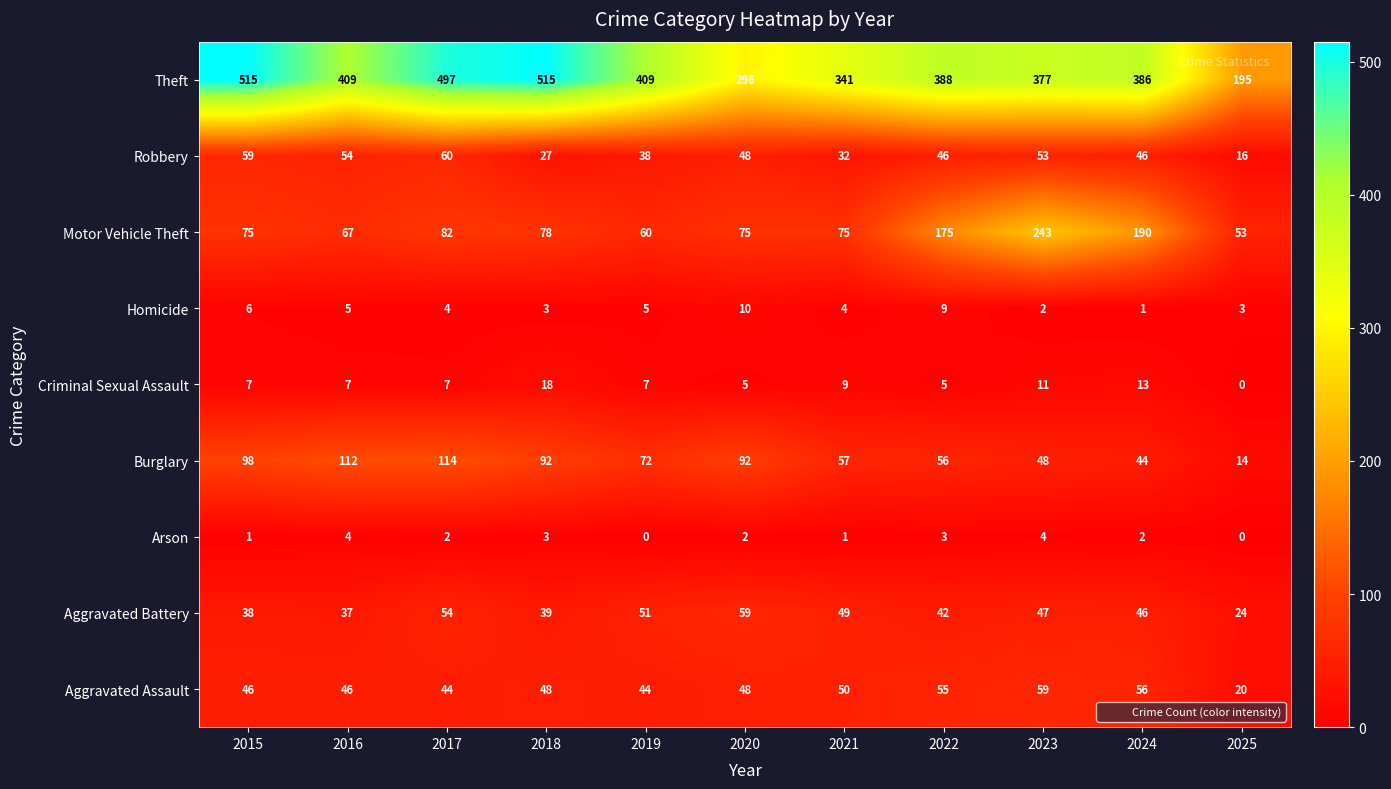

What is the difference between the second highest and second lowest values in the Theft series?

219